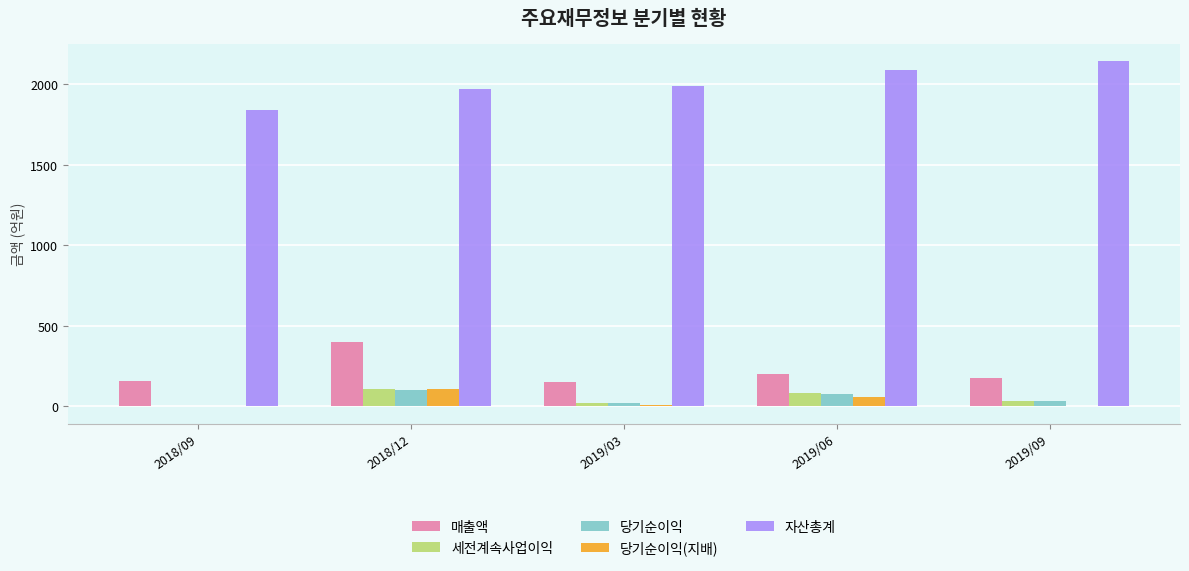

Which series has the widest spread of values?

자산총계